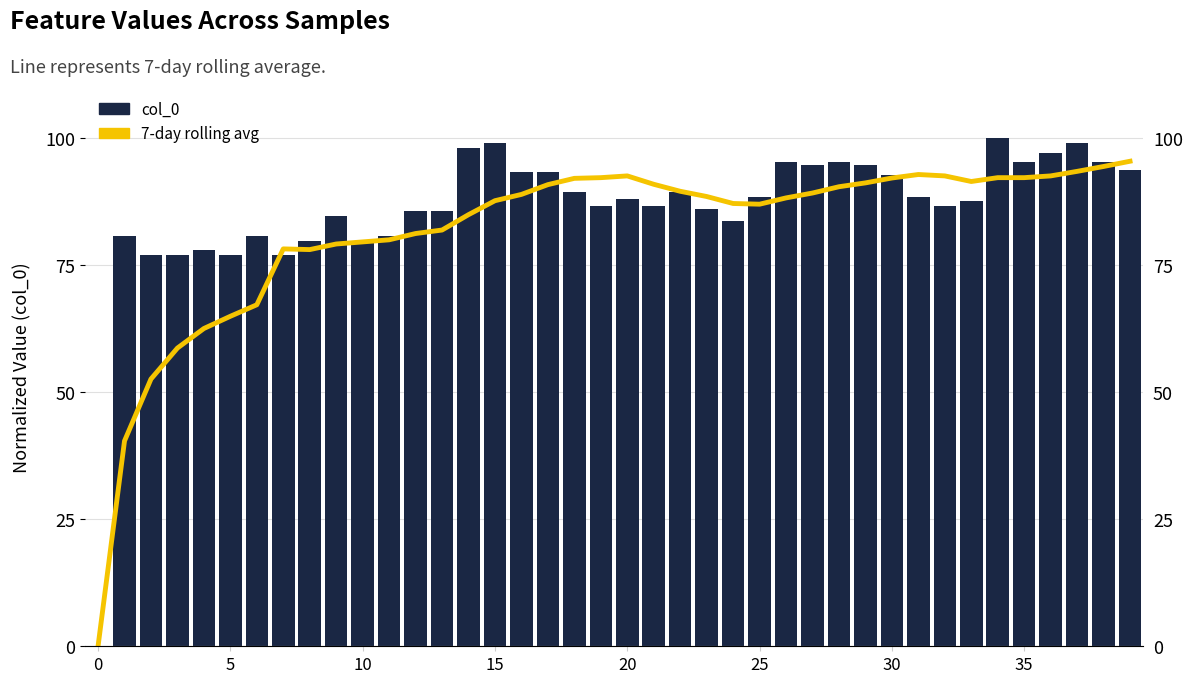

Rank the series by their maximum value, from lowest to highest.

7-day rolling avg (col_0), col_0